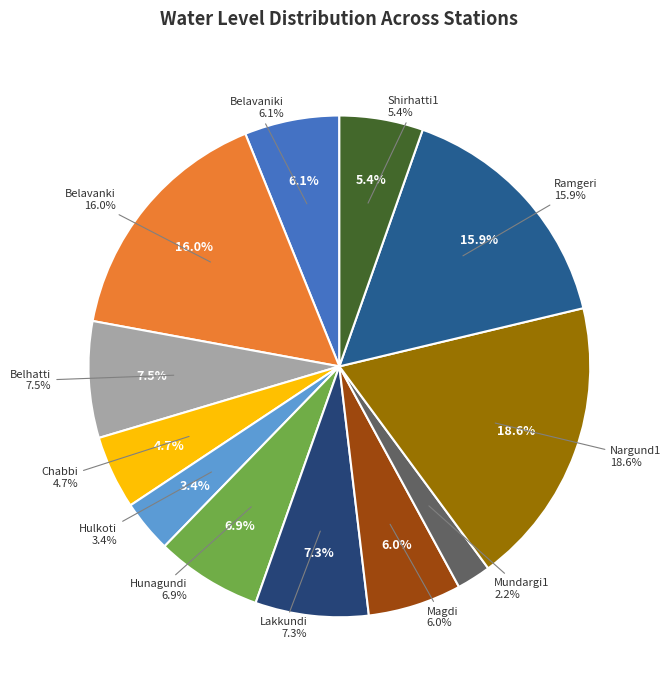

To the nearest percent, what is the average slice percentage?

8%